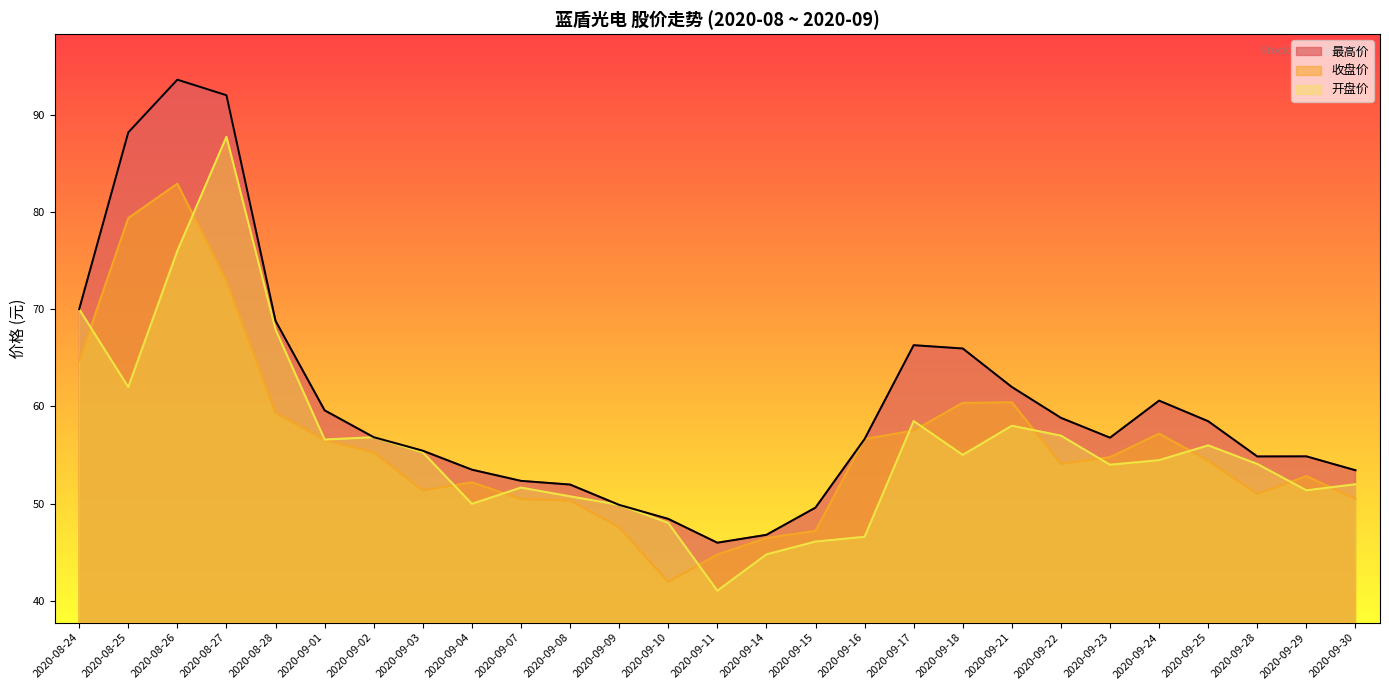

How many data points in 最高价 are above 56?

15